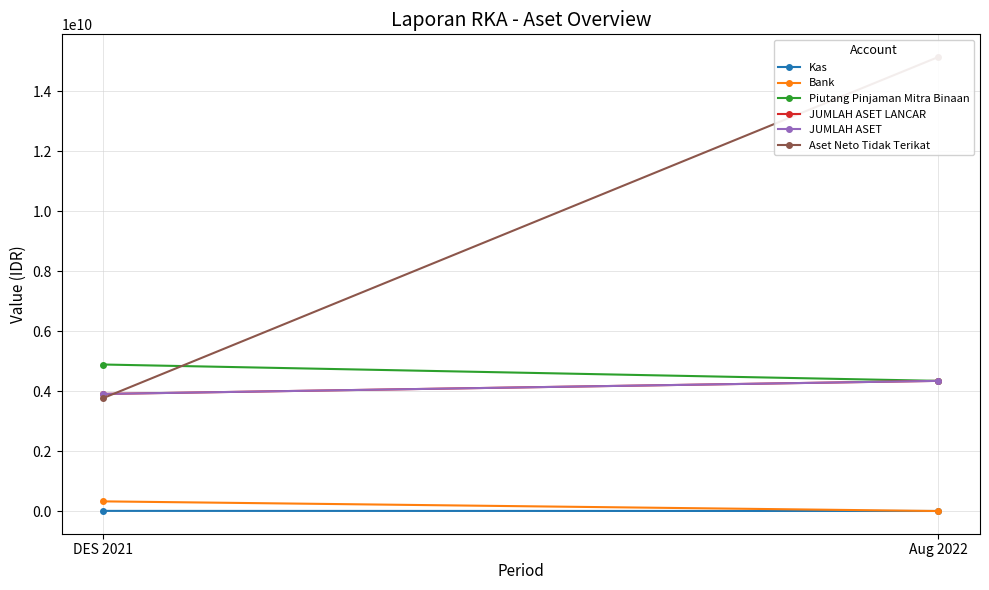

What is the label of the 1st point from the right?

Aug 2022